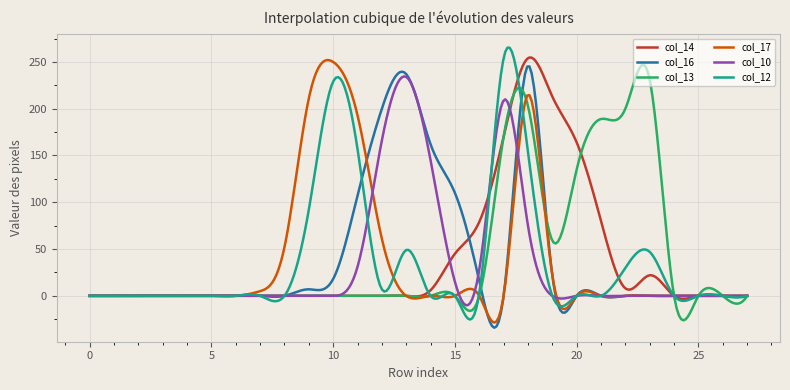

What is the average value of the col_13 series?

43.7